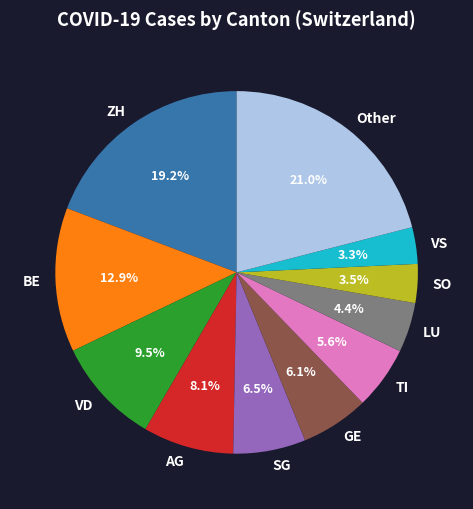

Do LU and GE together represent more than half of the pie?

No